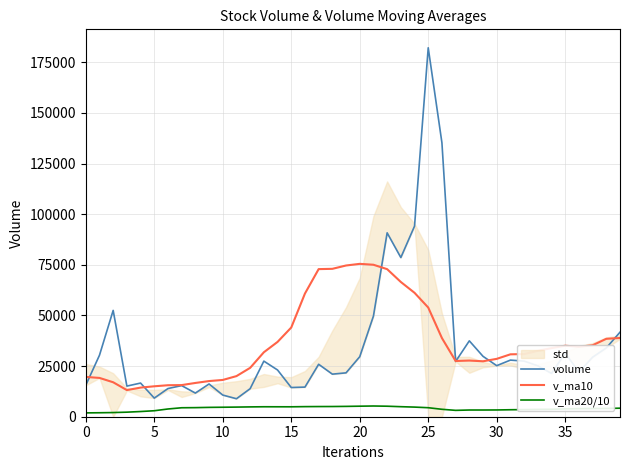

What is the sum of all v_ma20/10 values?

161258.6